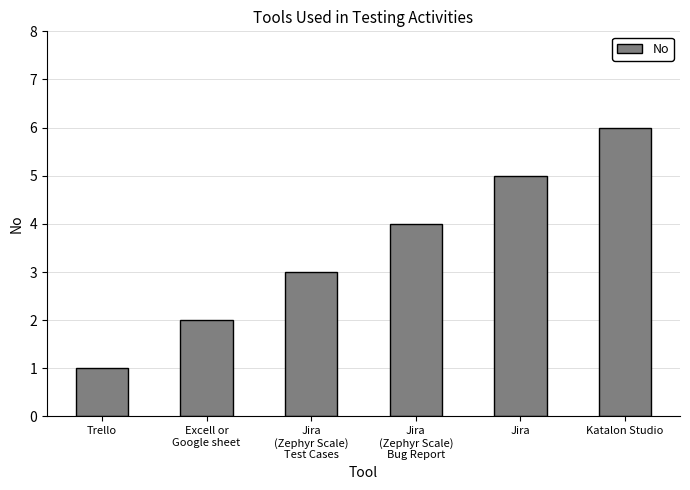

The value at Jira is 1. True or false?

False